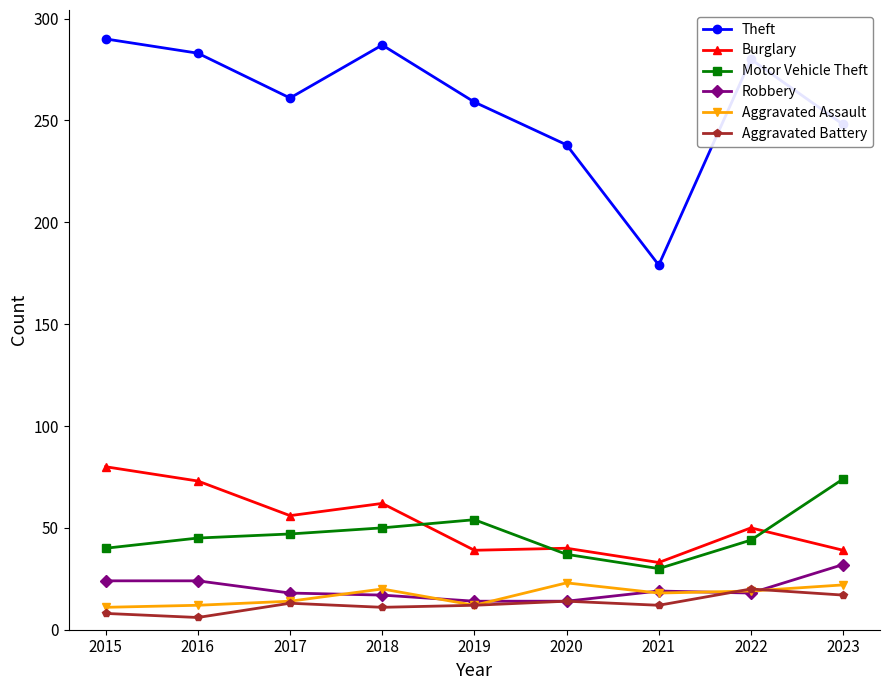

What is the minimum value for Motor Vehicle Theft?

30